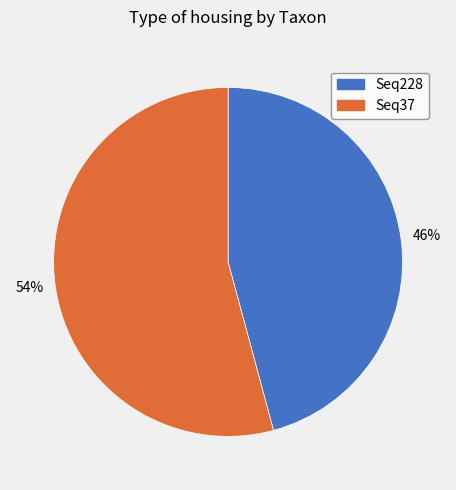

Is it true that Seq228 is 46% of the pie?

True